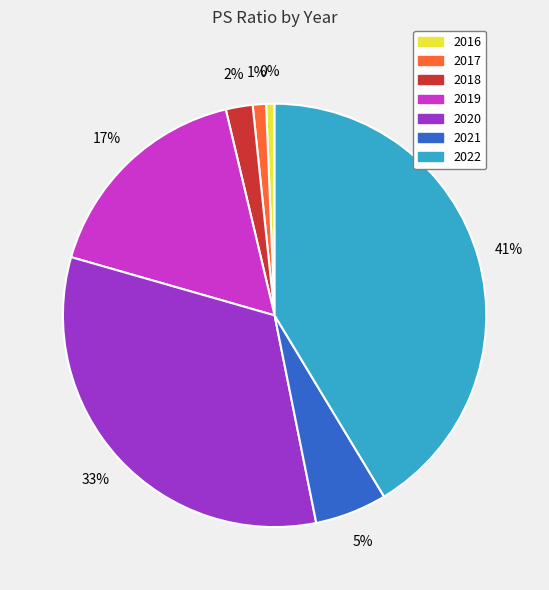

How many segments does this pie chart have?

7